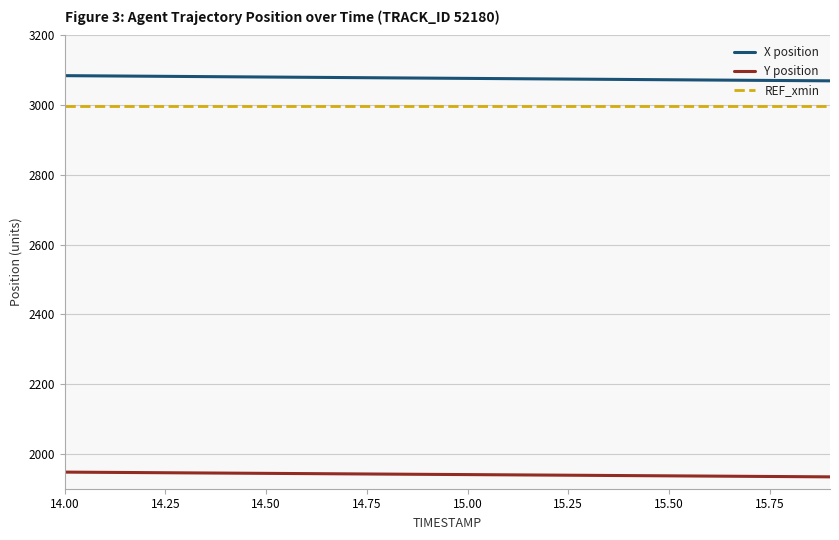

What is the smallest value displayed?

1934.0